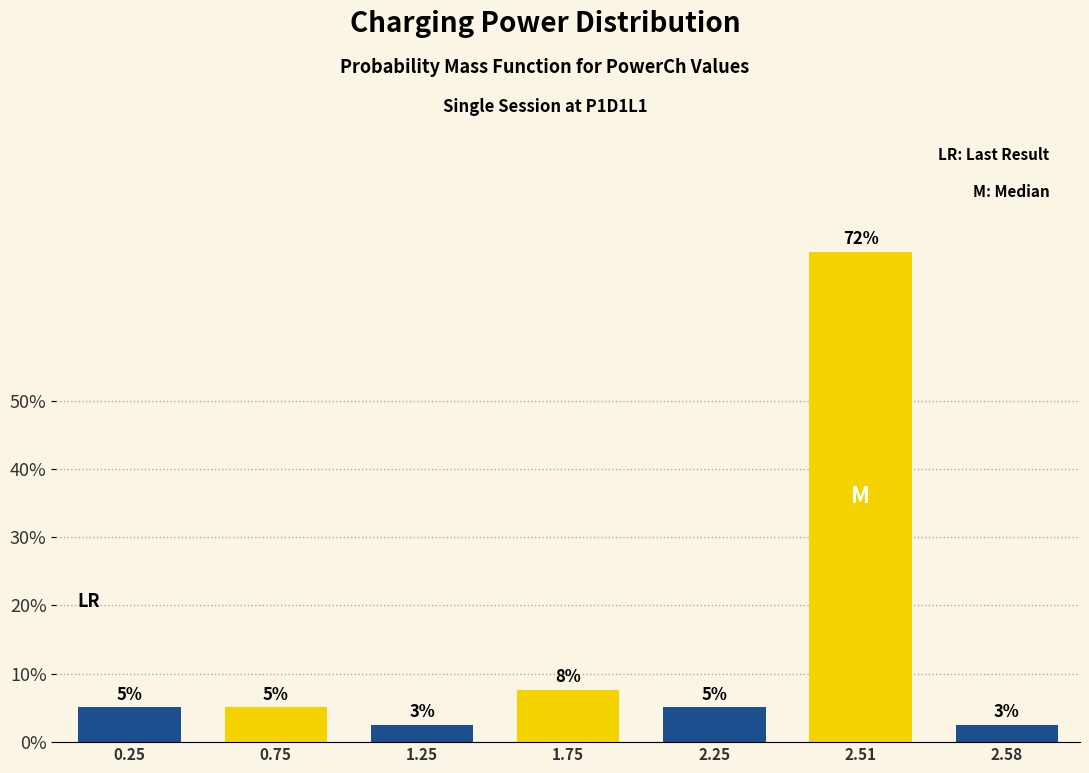

Does the chart contain any negative values?

No